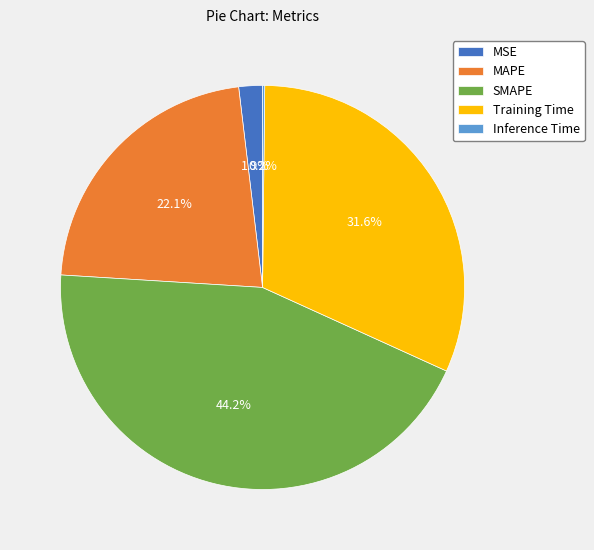

Which slice is the largest?

SMAPE